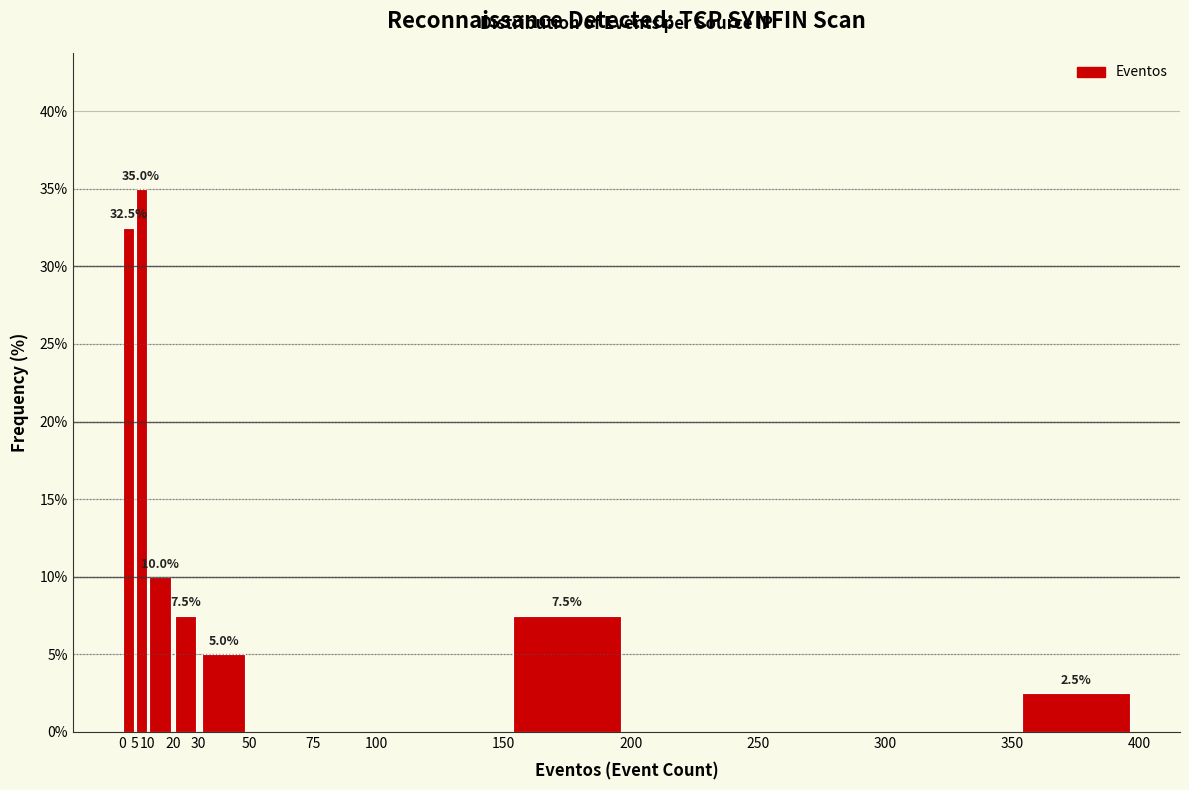

Which range on the x-axis has the tallest bar?

5 to 10